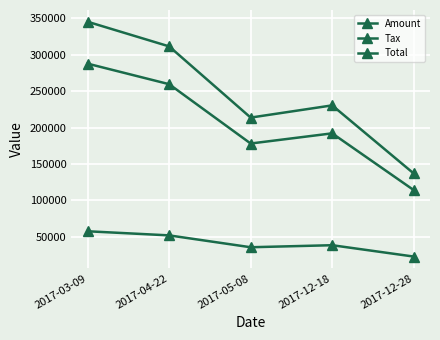

True or false: Total and Amount intersect in this chart.

False